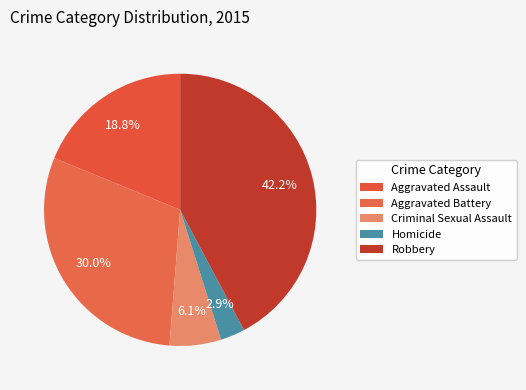

Approximately how many times larger is the value at Aggravated Assault compared to Homicide?

6.5